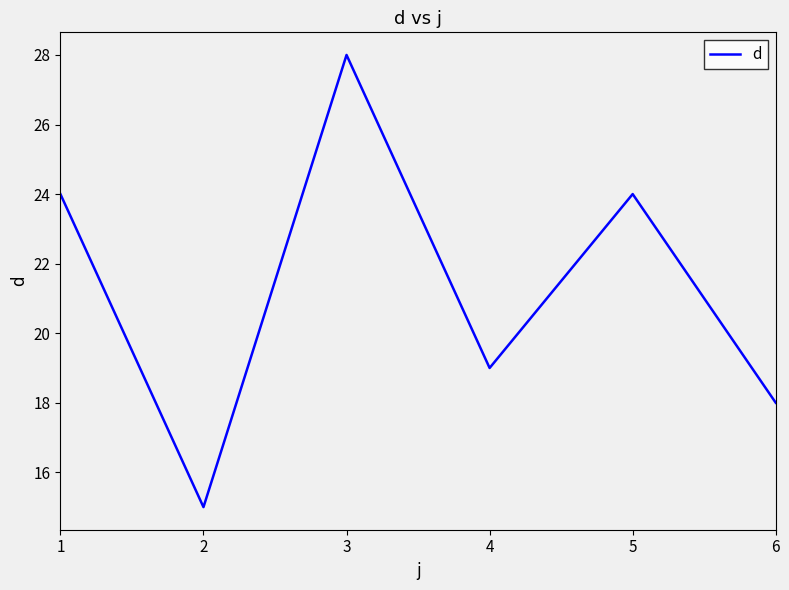

What is the smallest value displayed?

15